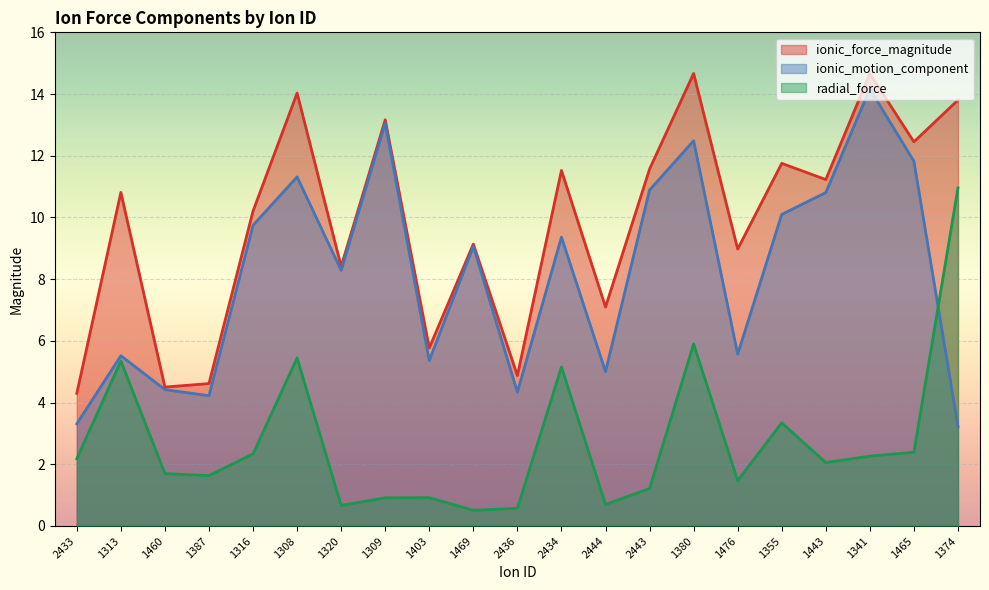

How many categories are shown in the chart?

21